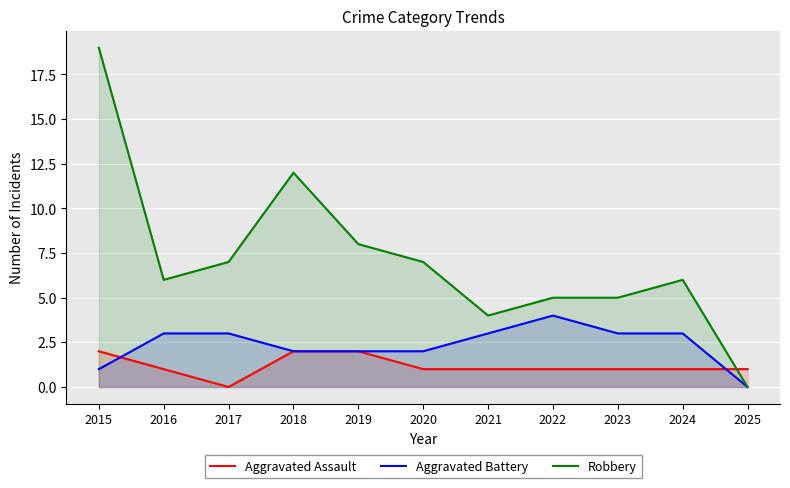

Which series has the largest total across all categories?

Robbery